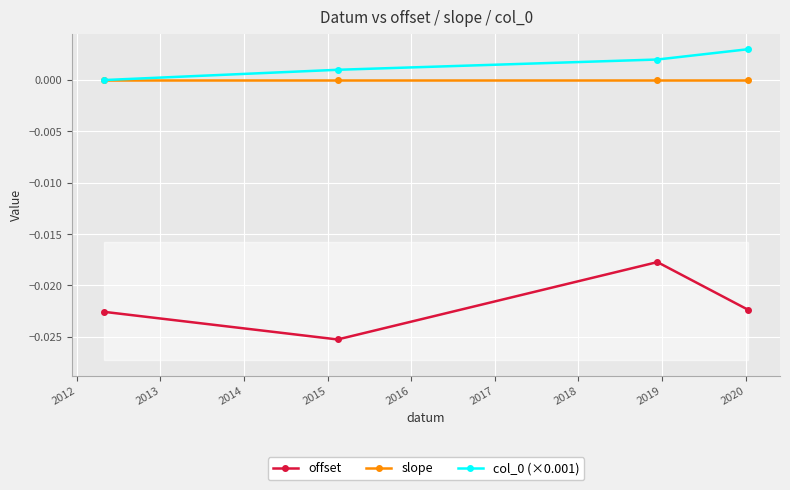

How many positive values does the col_0 (×0.001) series have?

3